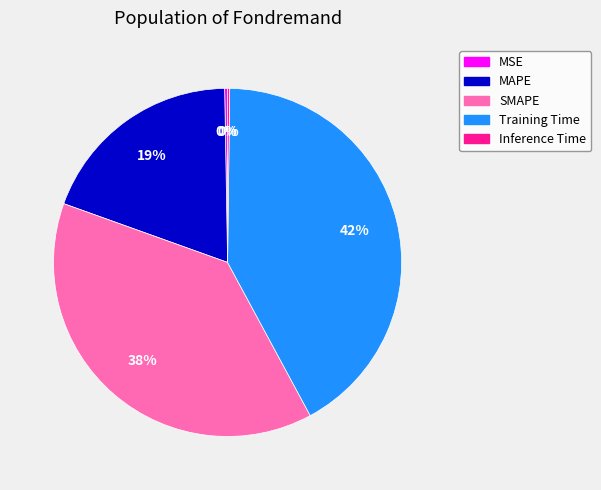

Is there a majority slice in this chart?

No